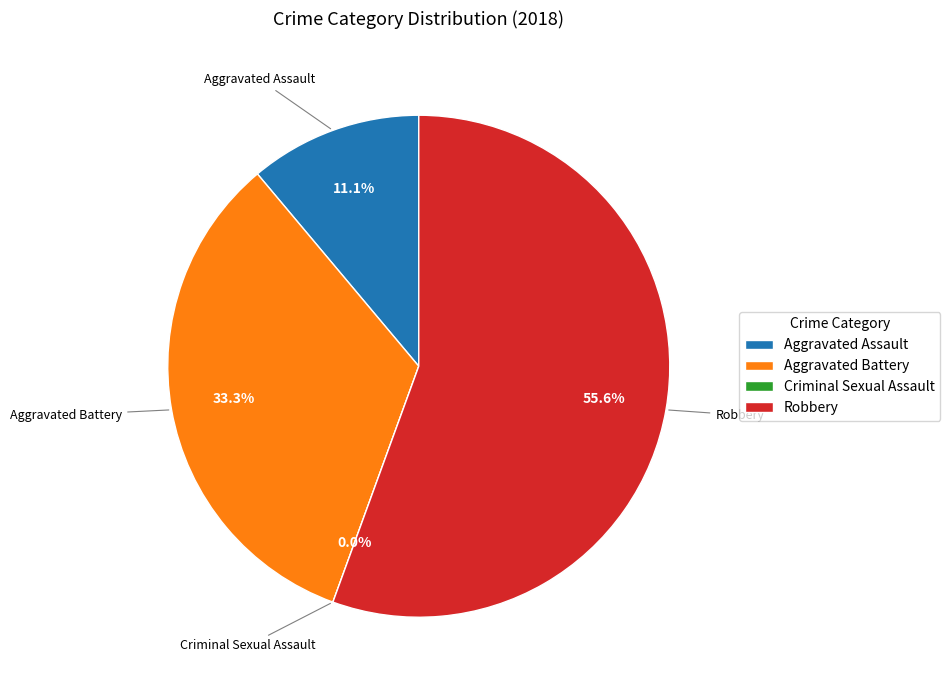

True or false: Aggravated Assault accounts for 1% of the total.

False